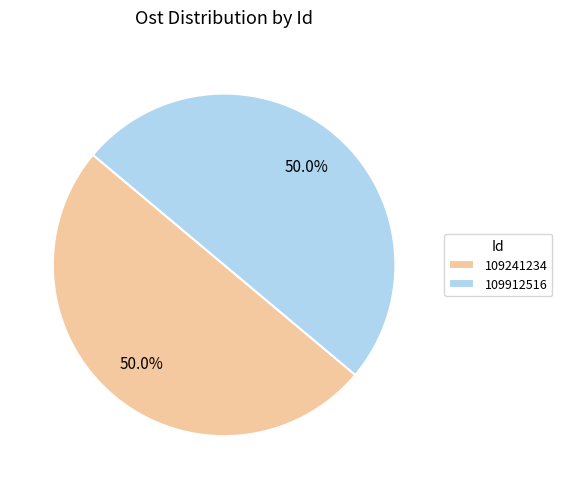

What is the ratio of the value at 109912516 to the value at 109241234?

1.0